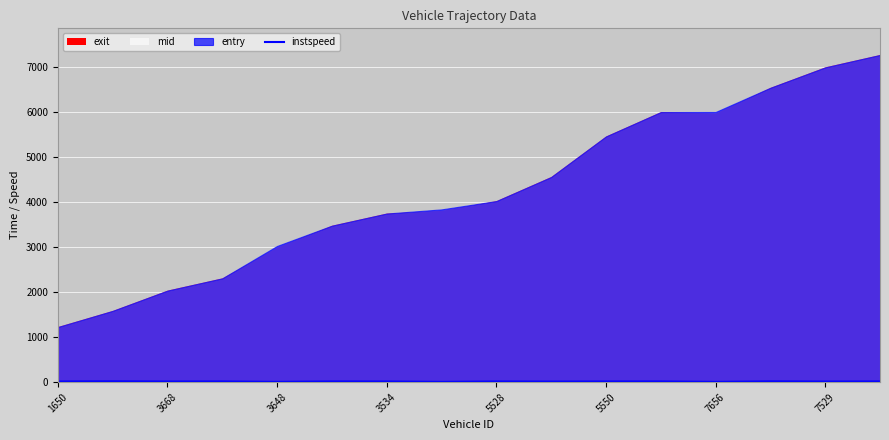

Is it true that instspeed equals 12.9 at 5550?

True